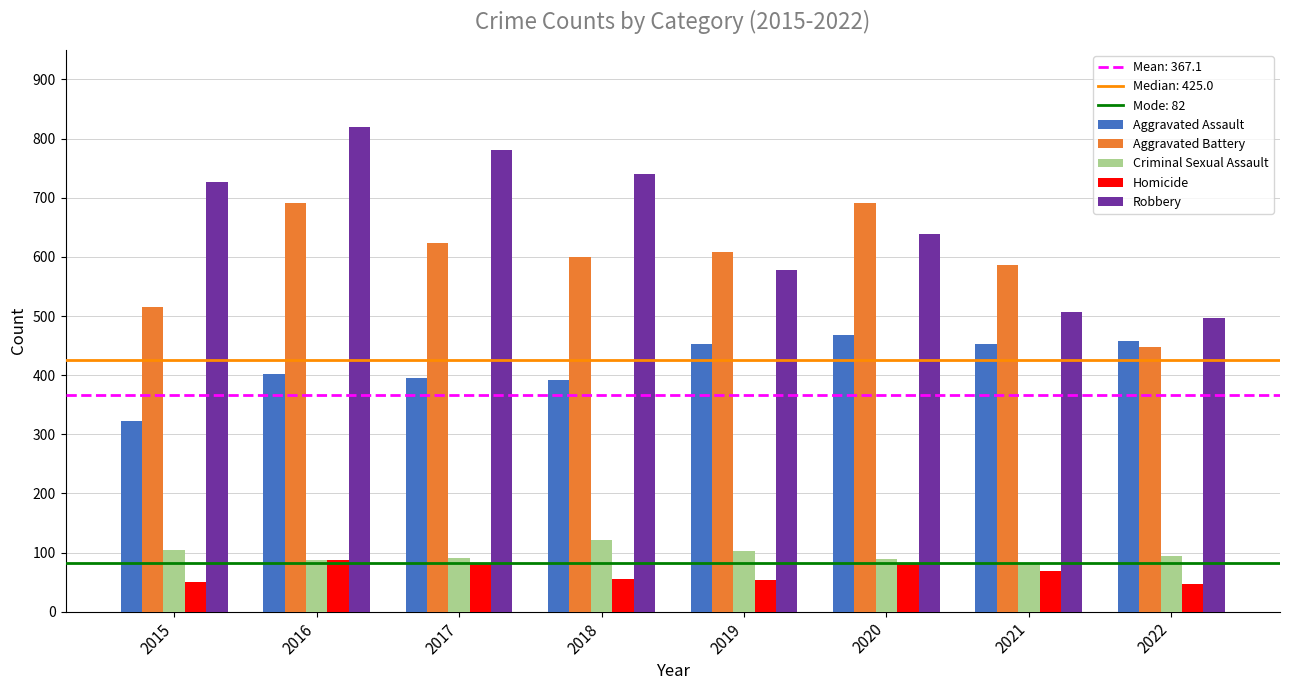

Count the number of categories in the chart.

8